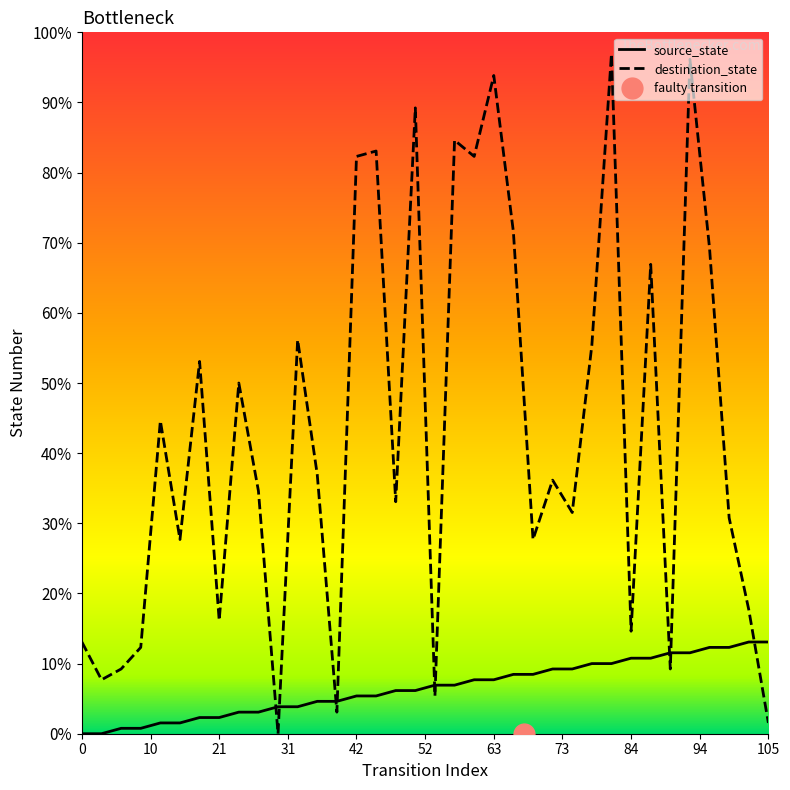

What is the difference between the destination_state values at 5 and 6?

33